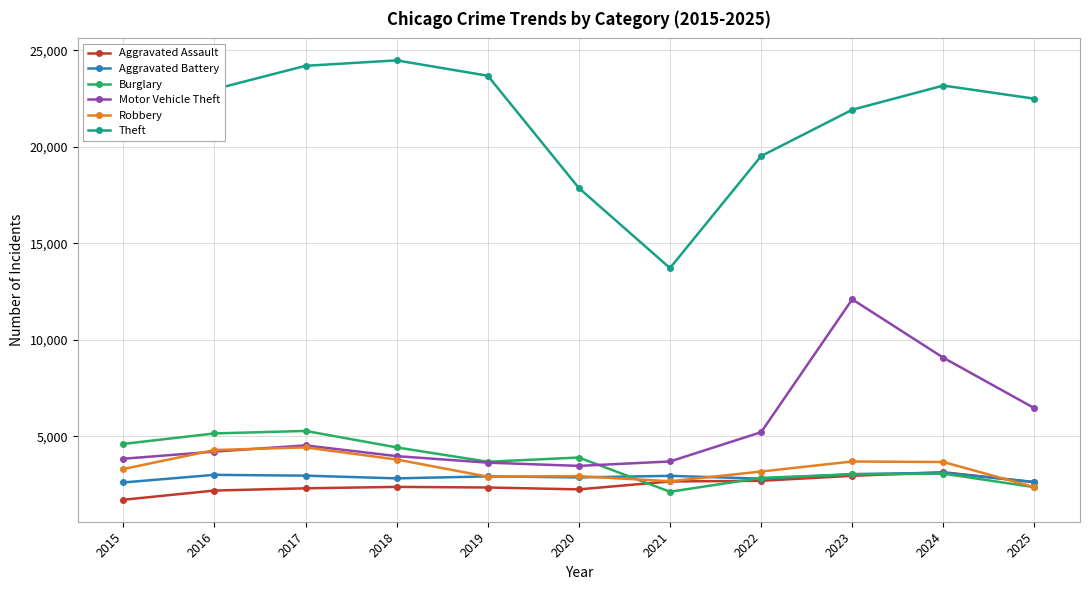

What is the total value across all series at 2022?

36284